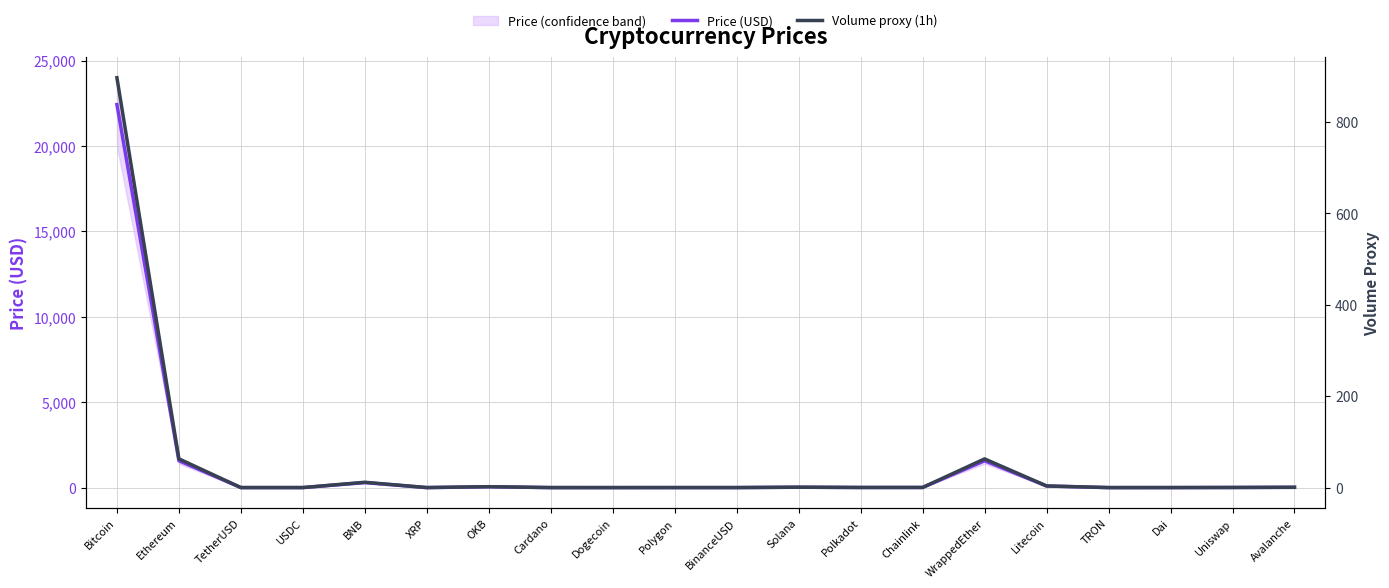

Which series has the largest range (max minus min)?

Price (USD)